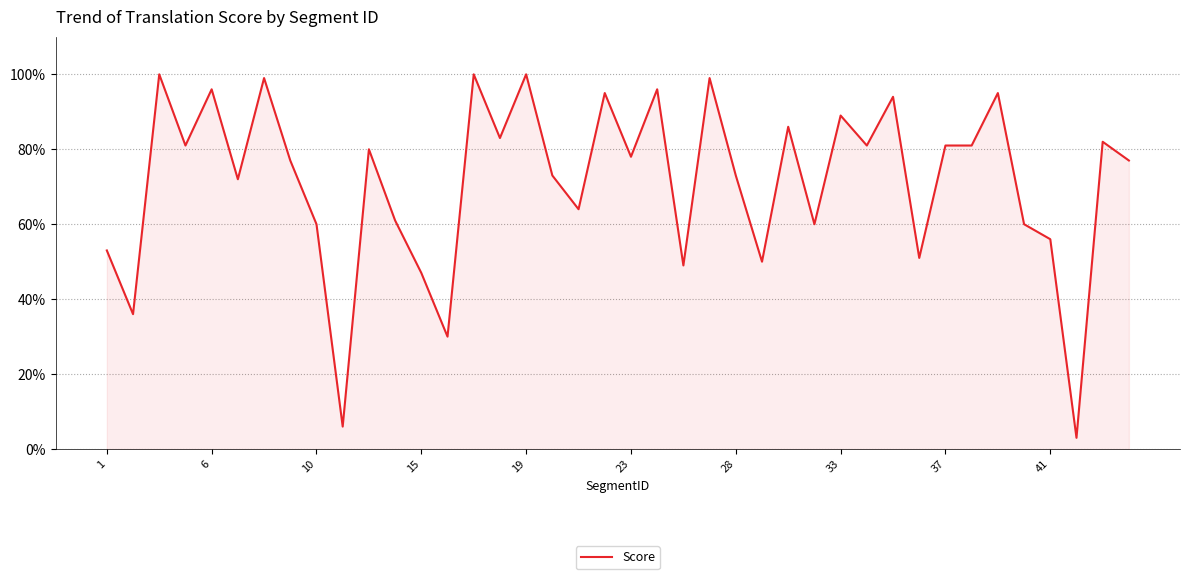

What is the difference between the maximum and minimum values?

97